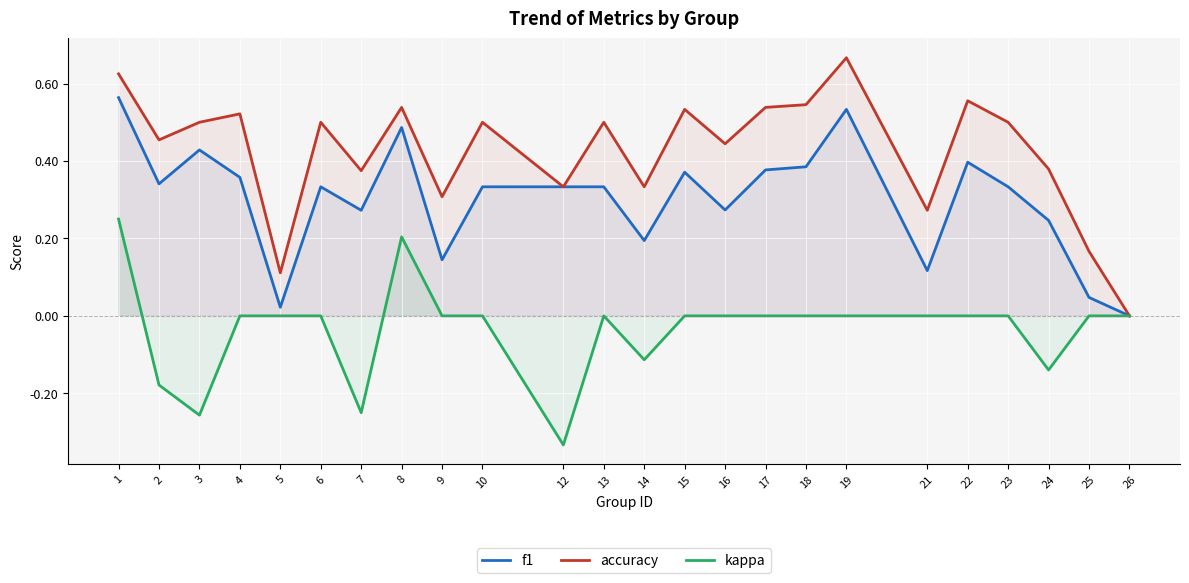

True or false: f1 and kappa cross at least once.

False